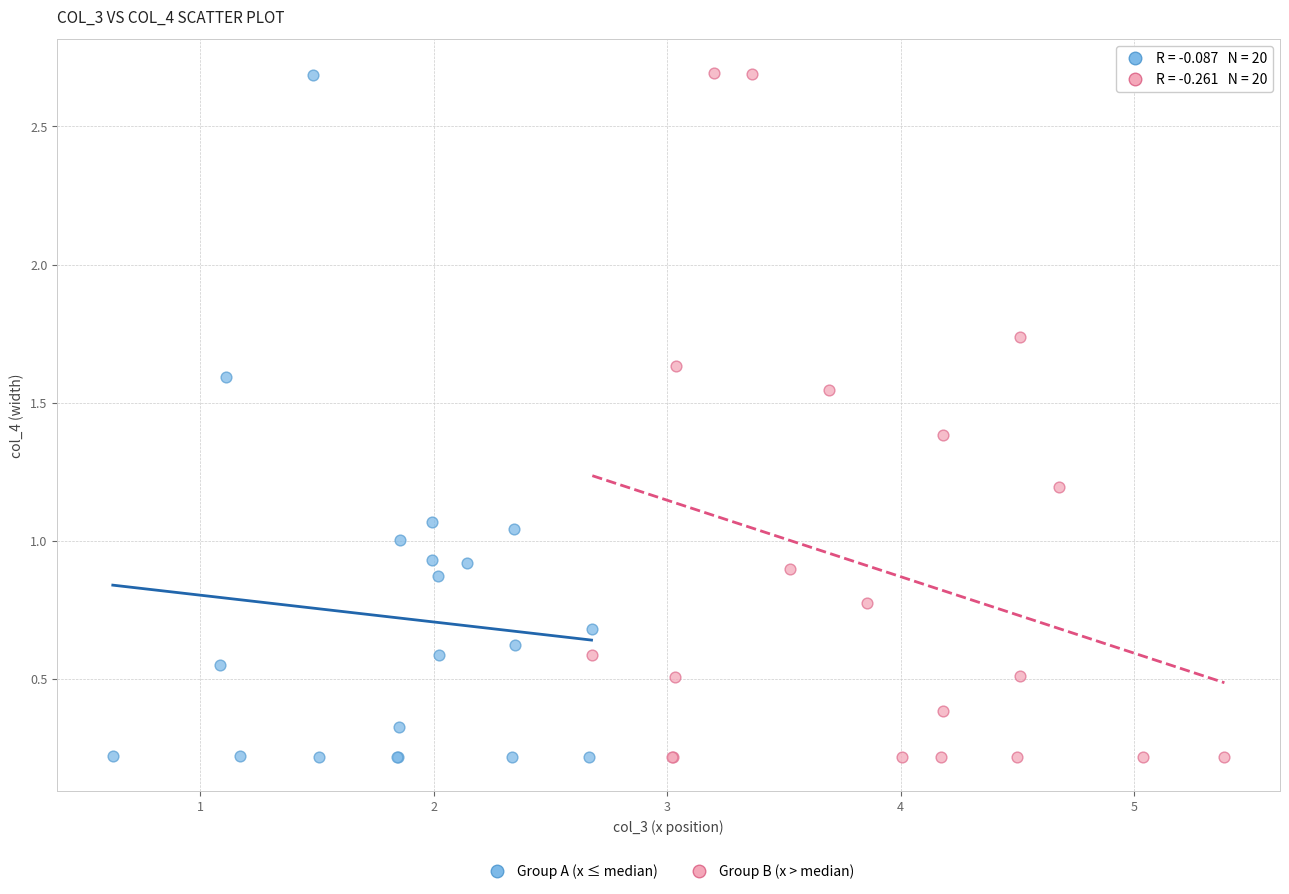

Which series has the widest spread of Y values?

Group B (x > median)